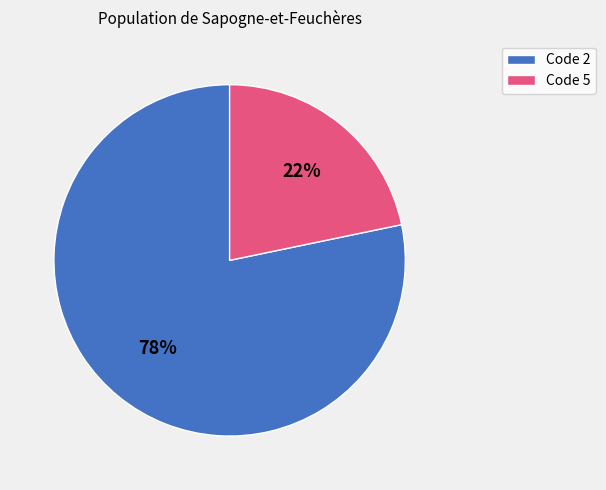

What is the smallest slice in the pie chart?

Code 5